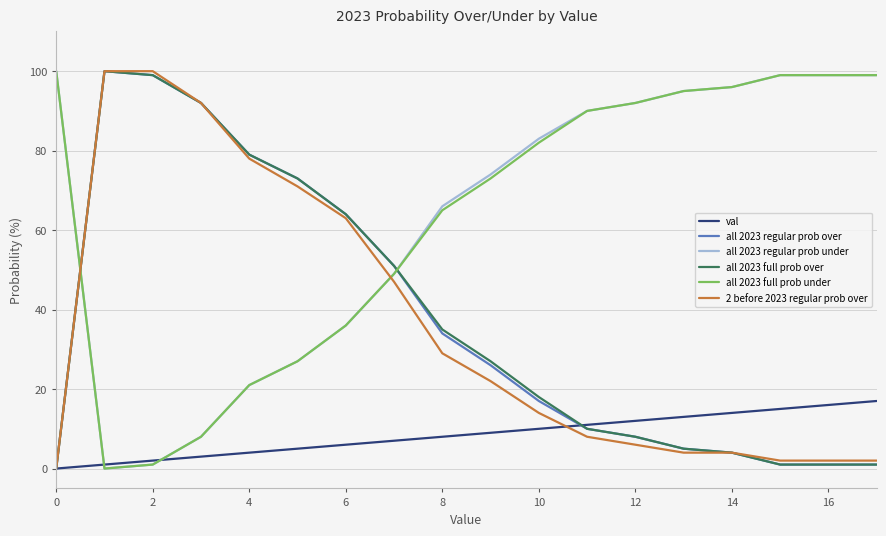

True or false: all 2023 full prob under and 2 before 2023 regular prob over cross at least once.

True